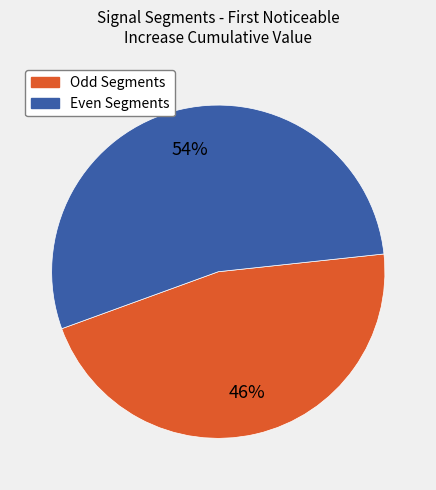

To the nearest percent, what is the difference between the largest and smallest slice percentages?

8%